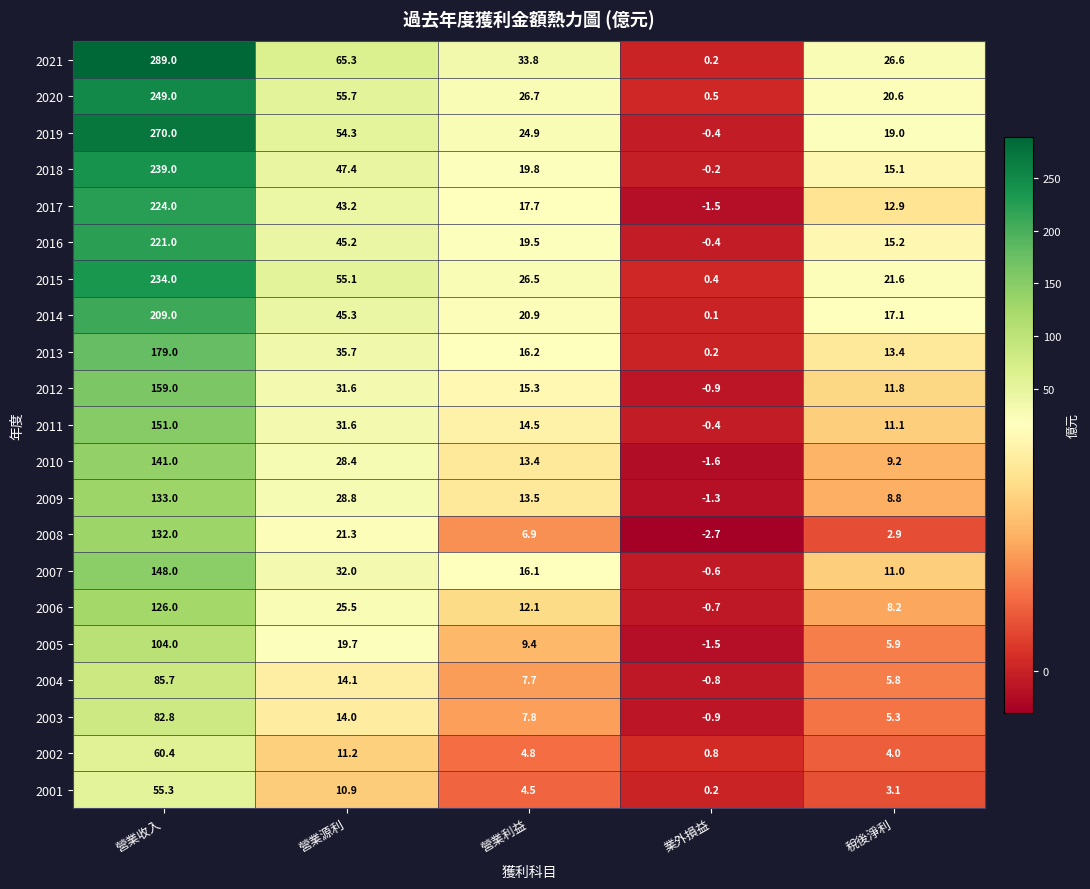

The value of 2020 at 營業收入 is 249.0. True or false?

True